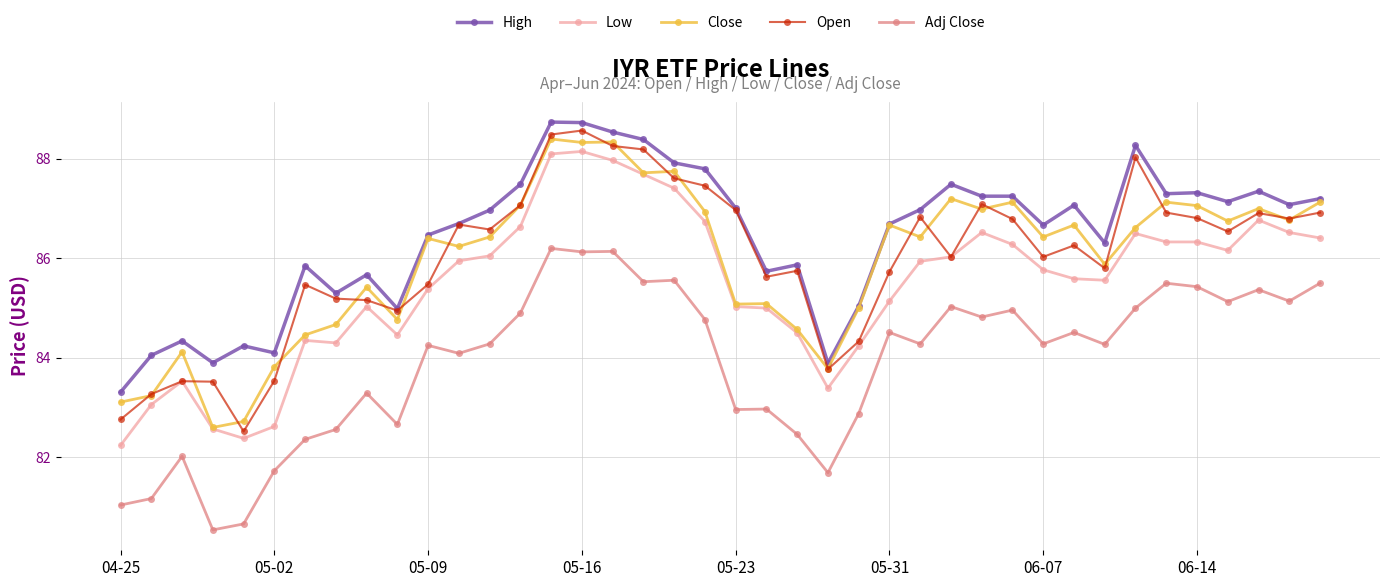

What is the lowest value of the Low series?

82.2